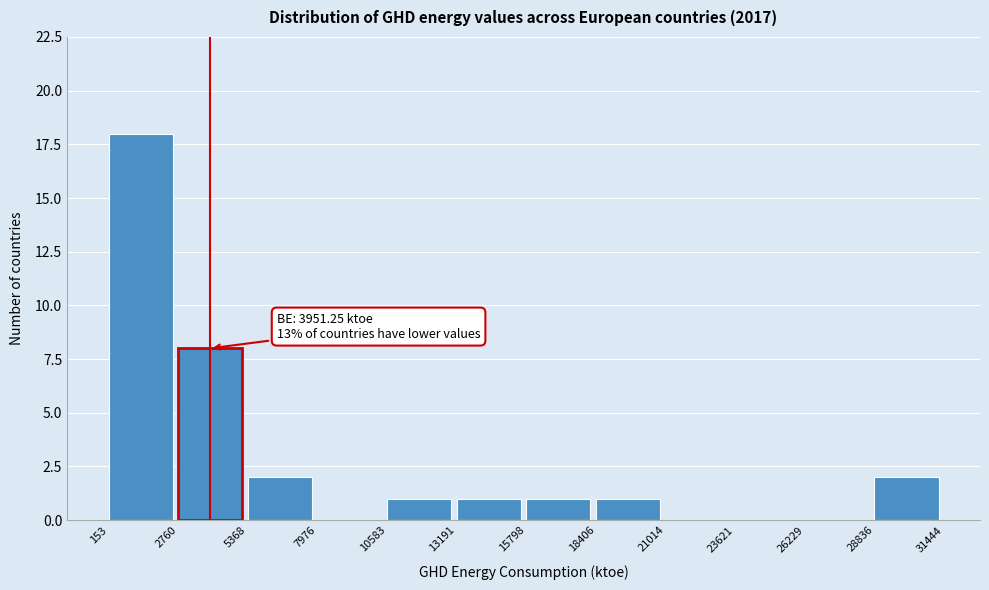

Over which range of the x-axis is the bar tallest?

153 to 2760